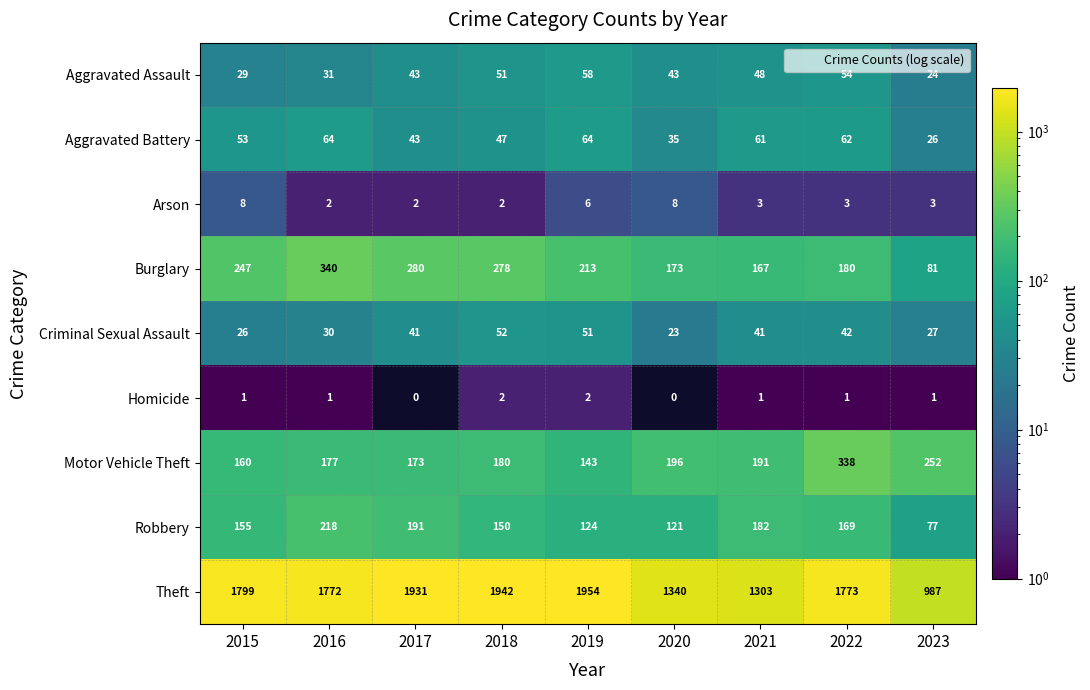

What is the sum of all Homicide values?

9